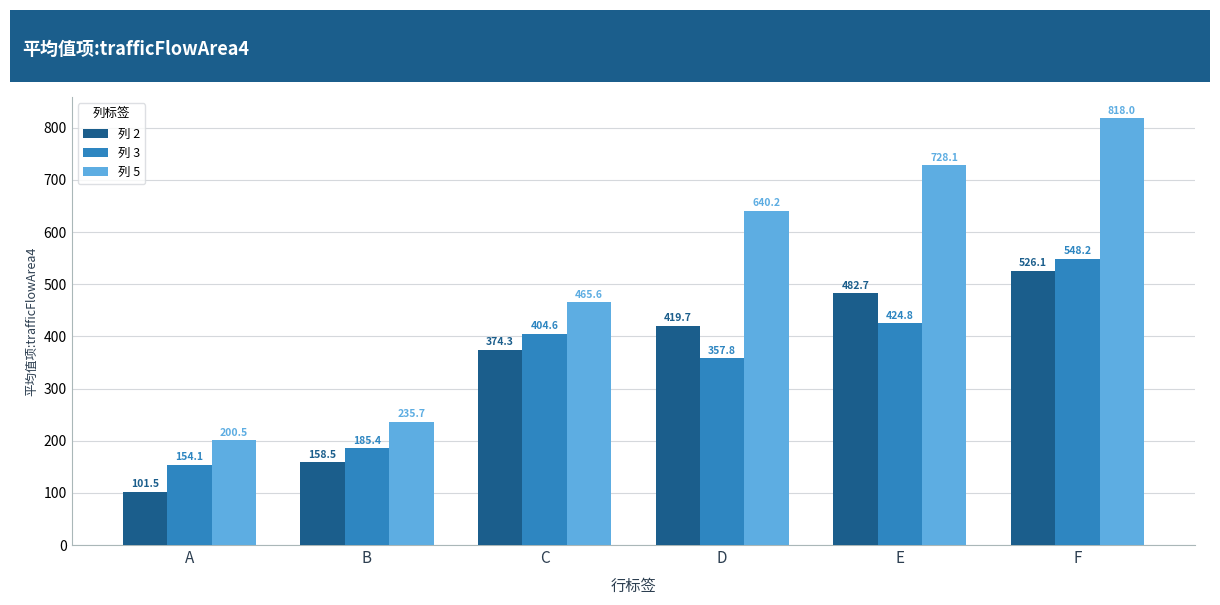

What is the difference between the second highest and second lowest values in the 列 3 series?

239.4